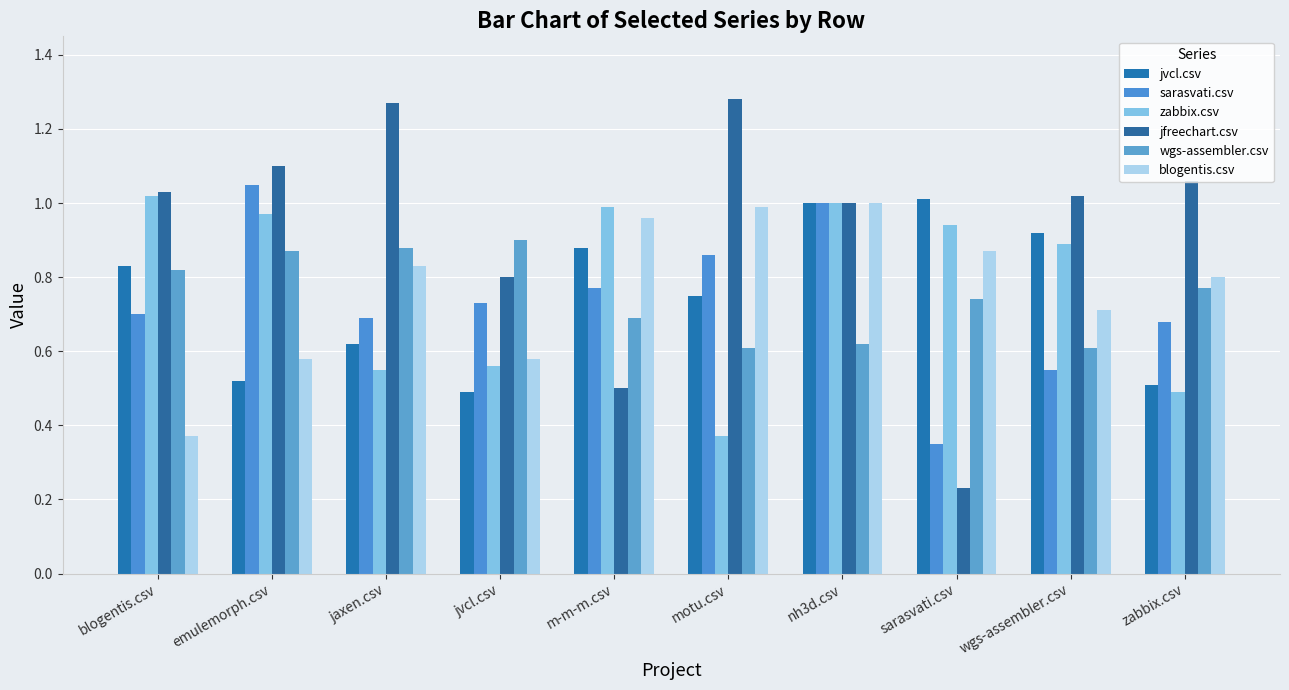

Which label corresponds to the smallest value in the chart?

sarasvati.csv